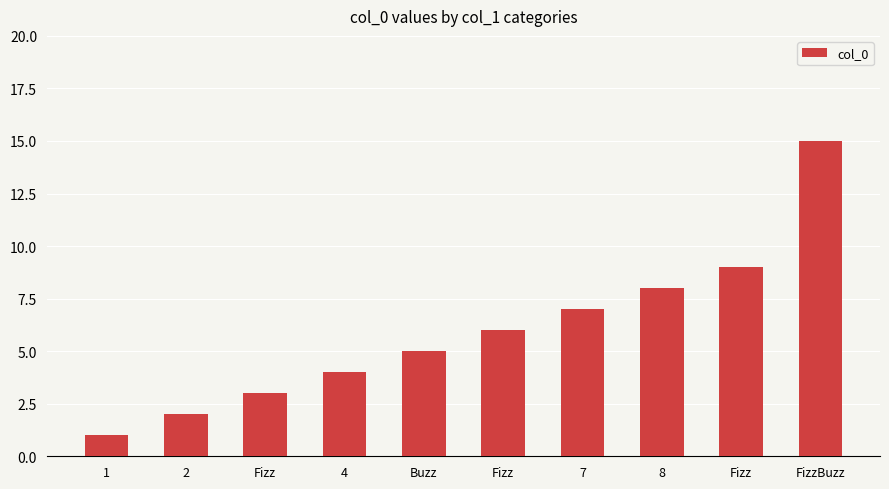

Are the bars horizontal?

No